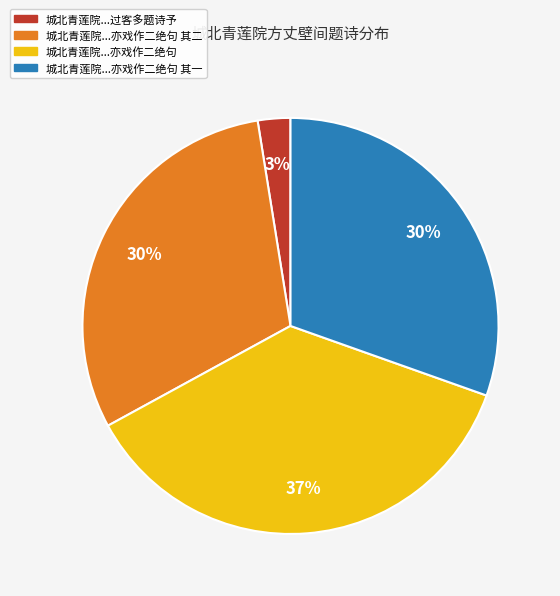

Which slice is the smallest?

城北青莲院...过客多题诗予